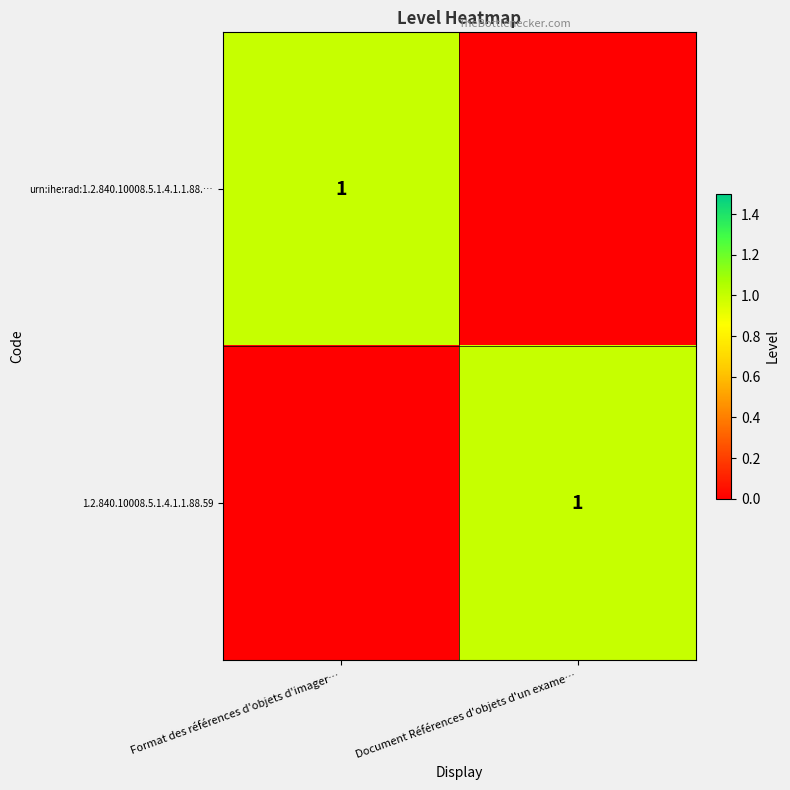

The 1.2.840.10008.5.1.4.1.1.88.59 series shows 0 at Document Références d'objets d'un exame…. True or false?

False